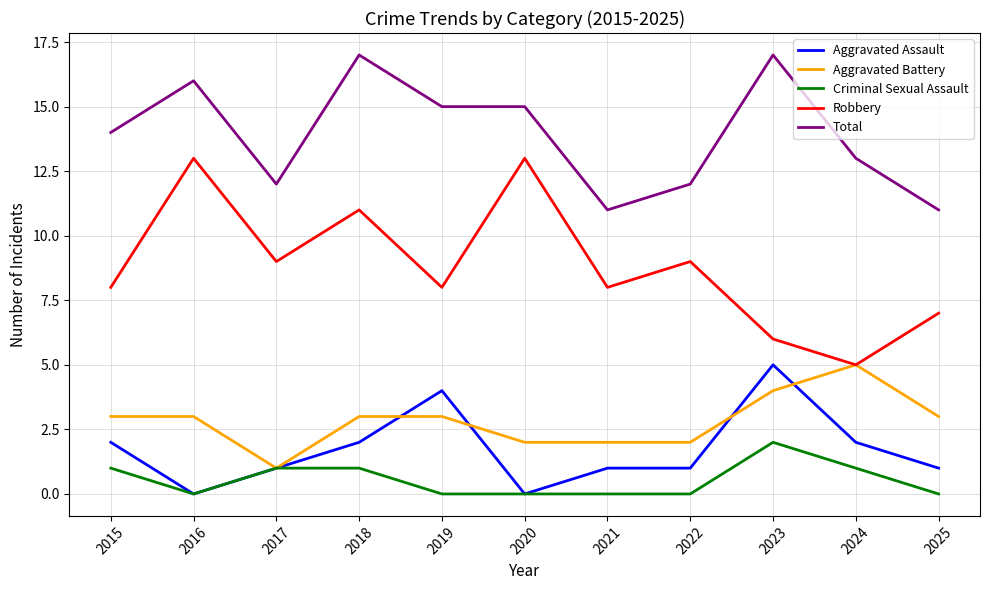

Between 2020 and 2024, which series saw the biggest shift?

Robbery